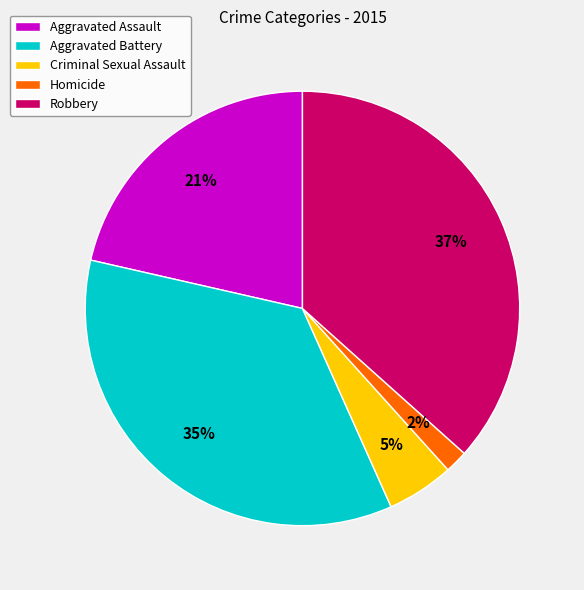

Does Aggravated Battery account for over 50% of the chart?

No